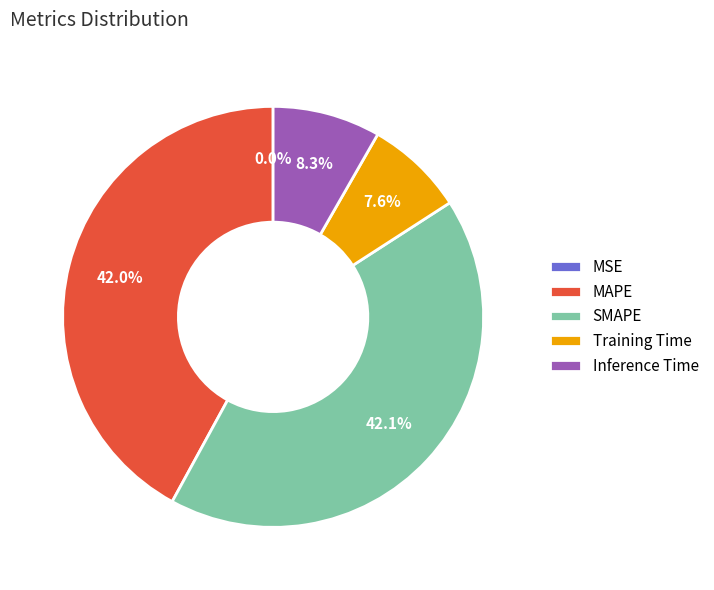

Does Training Time represent more than half of the total?

No